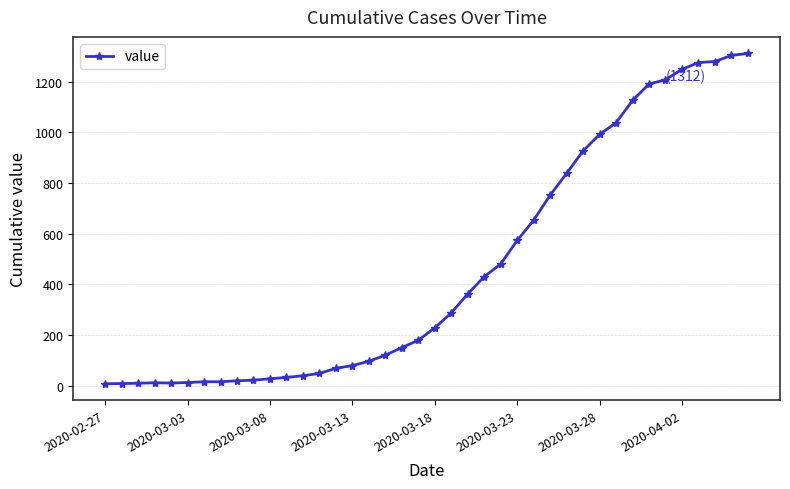

What is the difference between the maximum and second lowest values?

1304